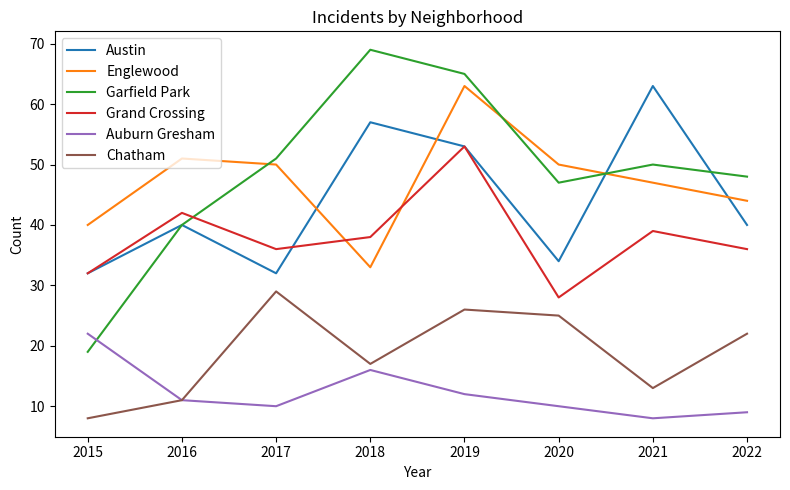

Is it true that Austin equals 63 at 2021?

True